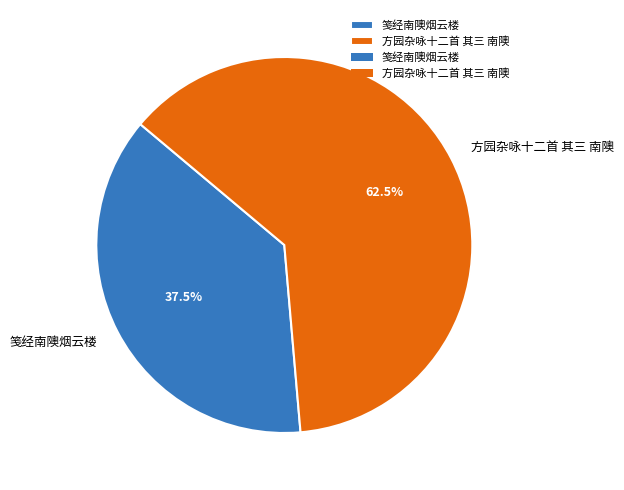

To the nearest percent, what is the difference between the 笺经南隩烟云楼 and 方园杂咏十二首 其三 南隩 slice percentages?

25%